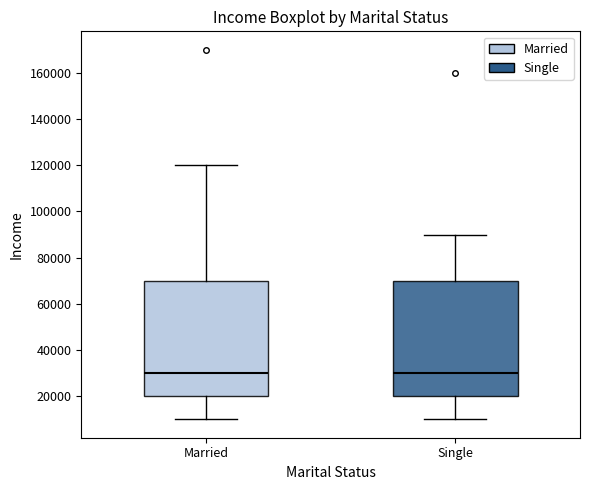

Reading left to right, transcribe this box plot: for each box, give where its median line is, the range the box spans, and where its two whiskers end, as read against the y-axis. The values are not printed on the chart, so give them approximately, as read against the axis.

Married: median 30000, box 20000 to 70000, whiskers 10000 to 120000
Single: median 30000, box 20000 to 70000, whiskers 10000 to 90000